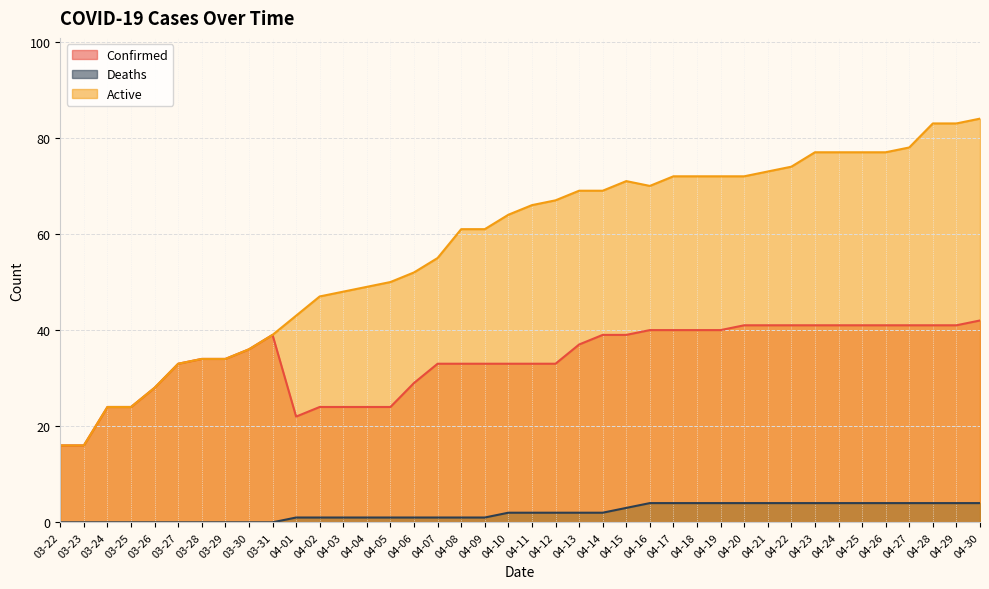

True or false: Deaths and Active intersect in this chart.

False